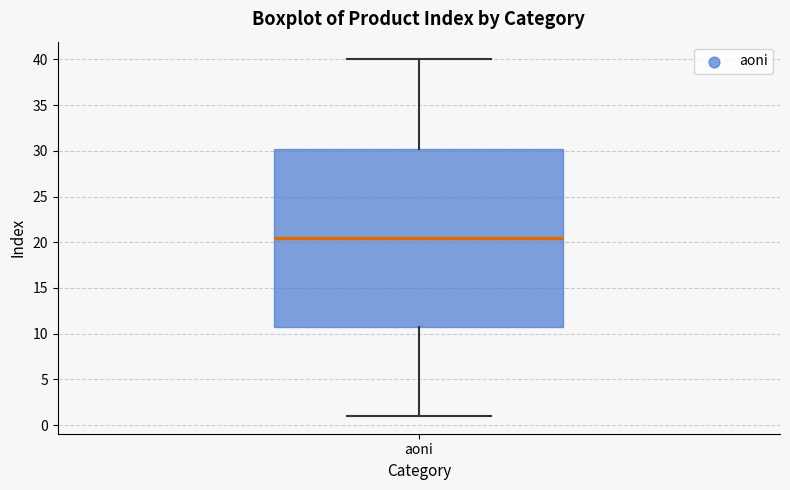

Where does the median line of the box for aoni sit on the y-axis? The values are not printed on the chart, so give them approximately, as read against the axis.

20.5